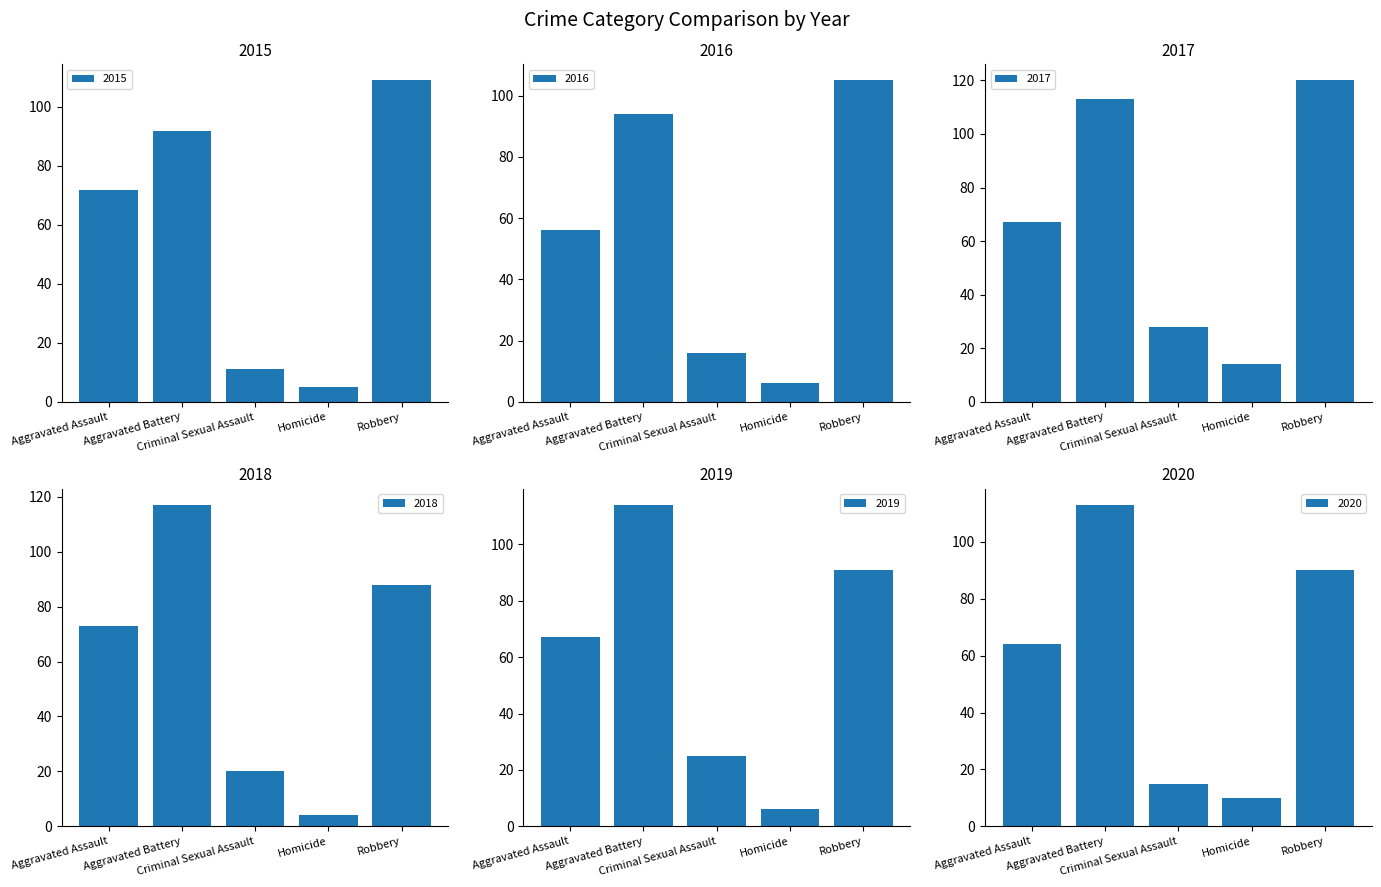

At which label does 2019 reach its minimum?

Homicide